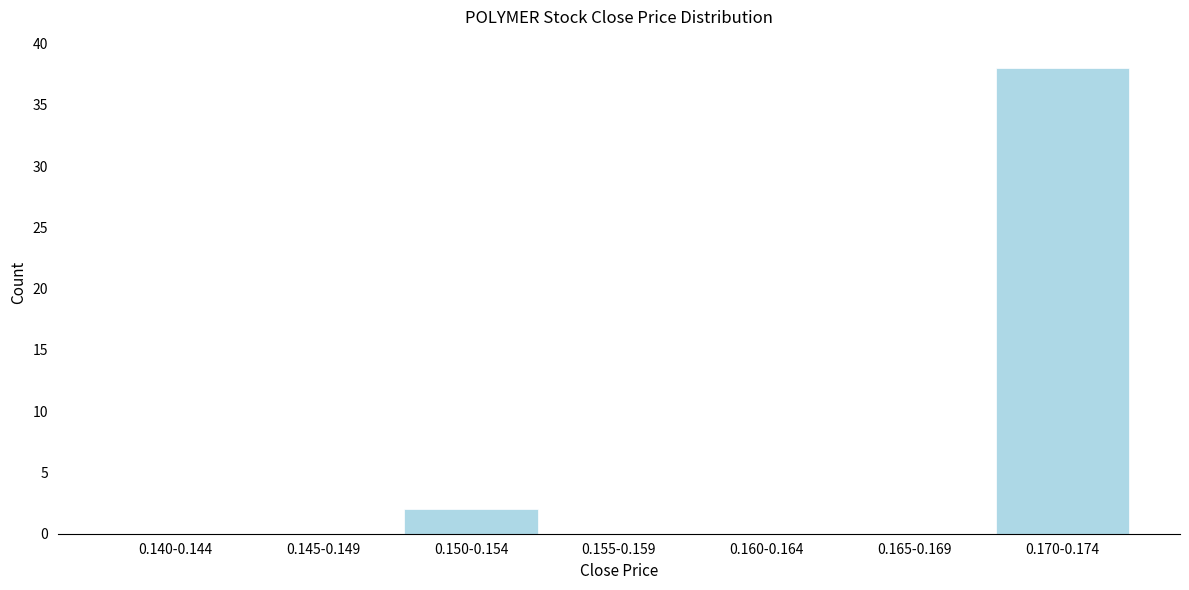

Reading right to left, extract all data points from this chart.

0.170-0.174=38	0.165-0.169=0	0.160-0.164=0	0.155-0.159=0	0.150-0.154=2	0.145-0.149=0	0.140-0.144=0